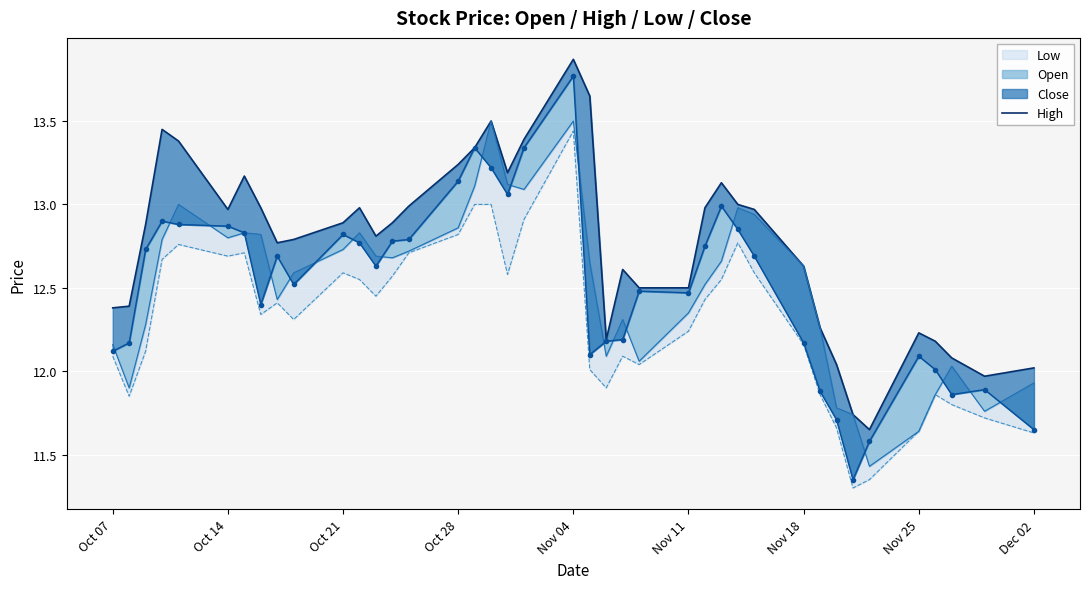

Where is the data nearest to the value 12?

Dec 02